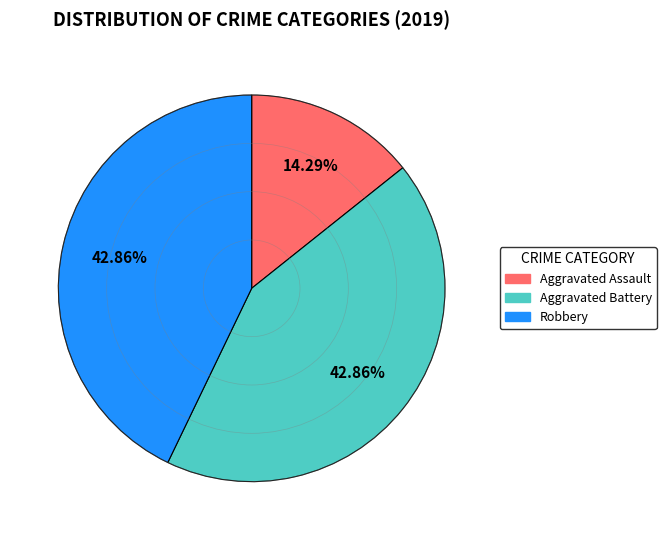

What percentage do Aggravated Assault and Robbery together represent?

57.1%